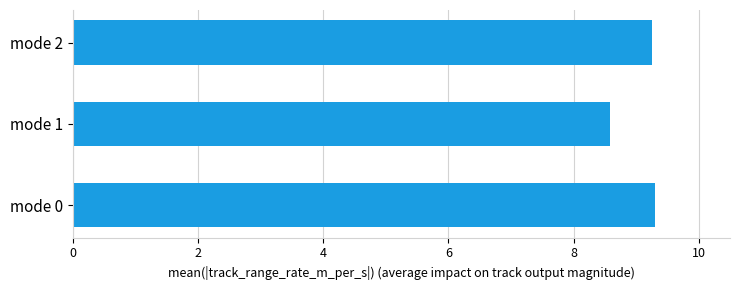

Is it true that the value at mode 0 is 9.3?

True